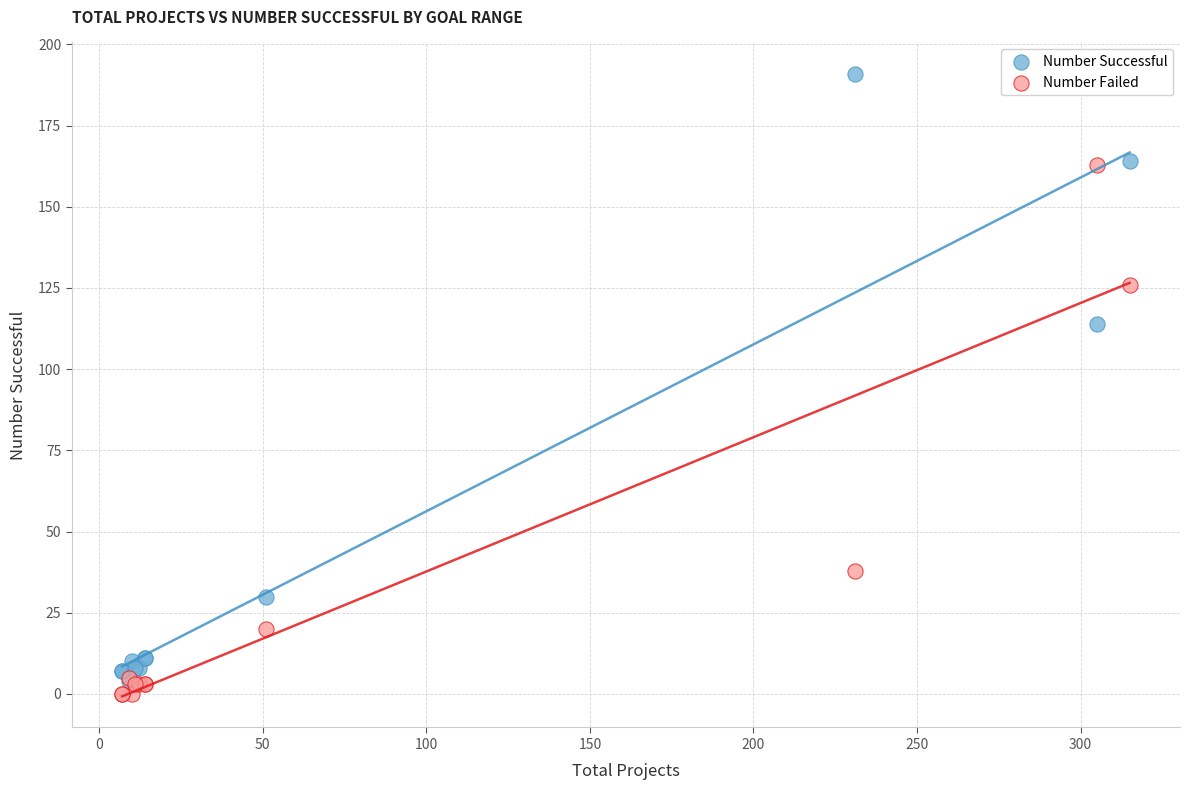

Which series has the largest Y range (max minus min)?

Number Successful